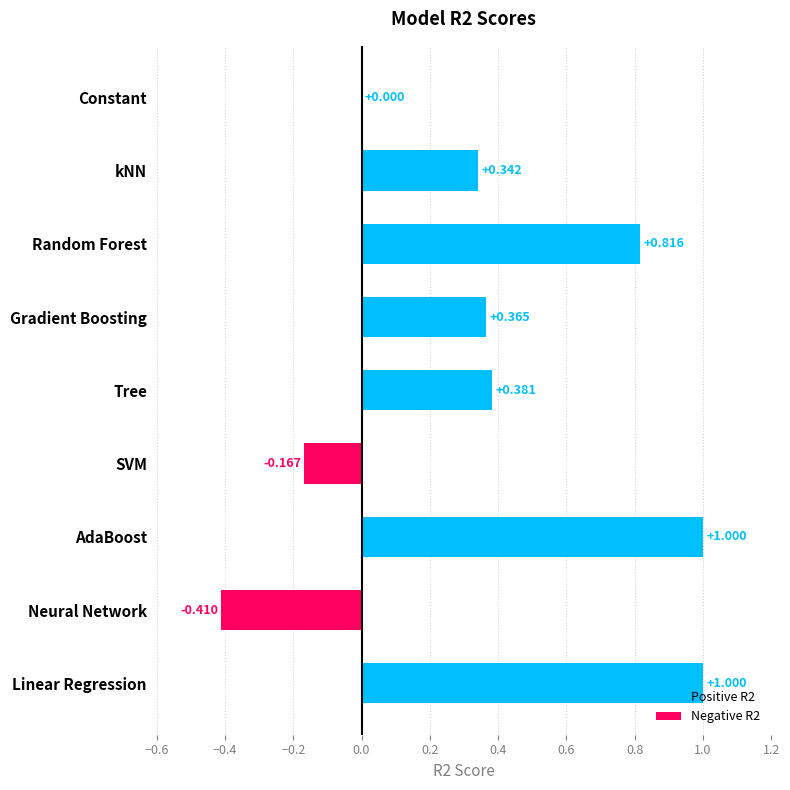

What is the greatest value displayed?

1.0